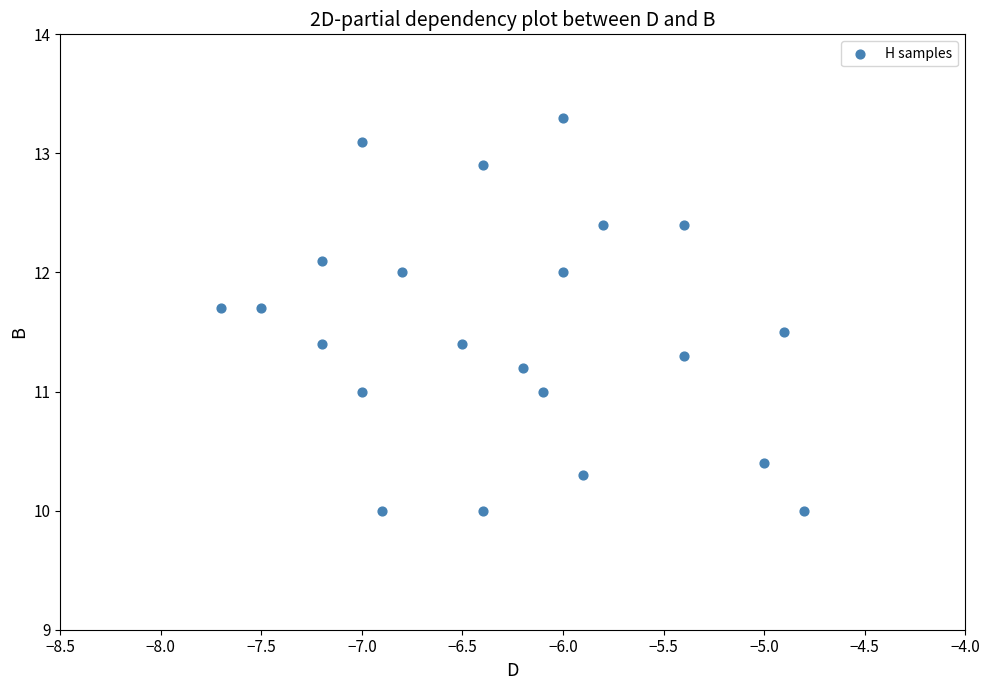

What is the range of X values (max minus min)?

2.9